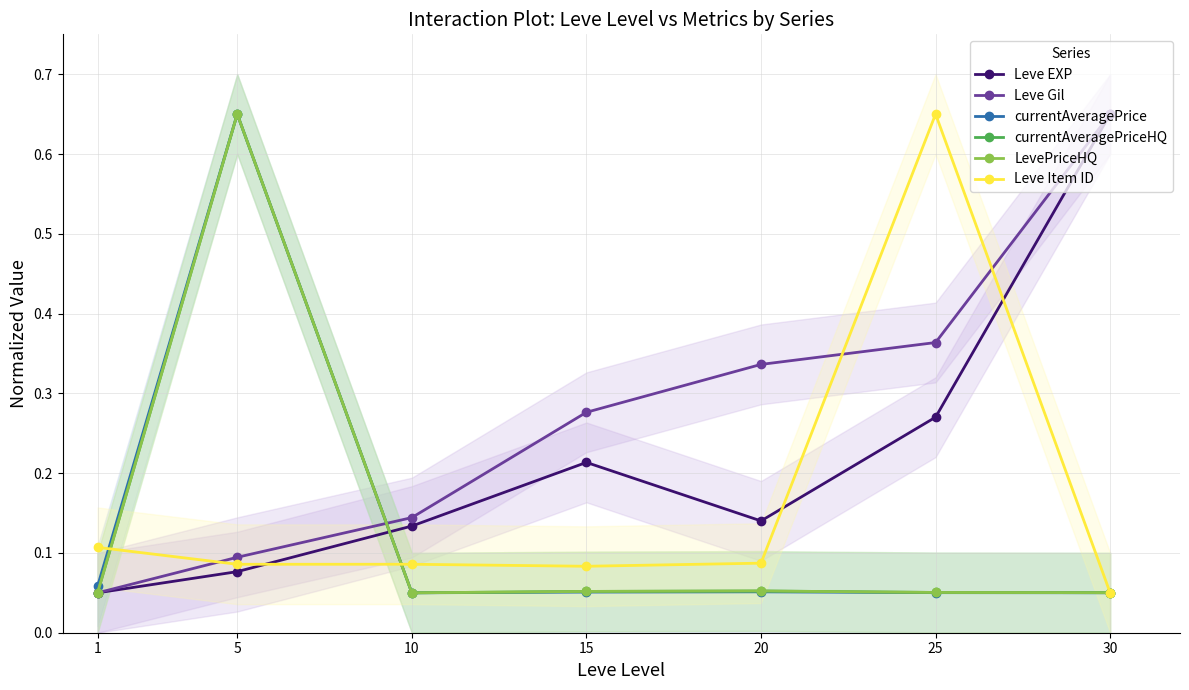

Between 10 and 30, which series saw the biggest shift?

Leve EXP